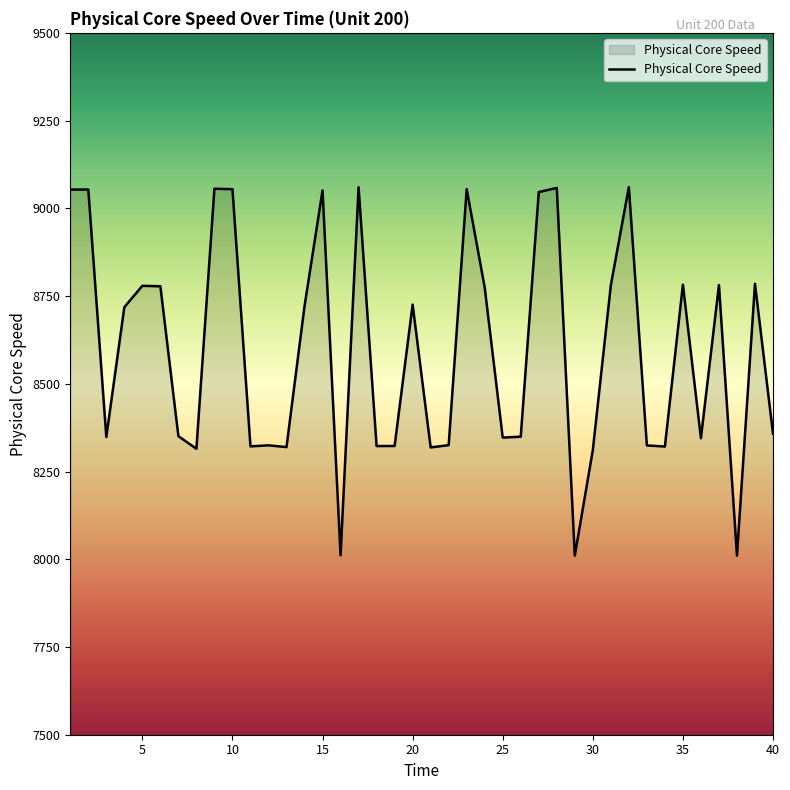

What is the maximum value shown in the chart?

9060.8